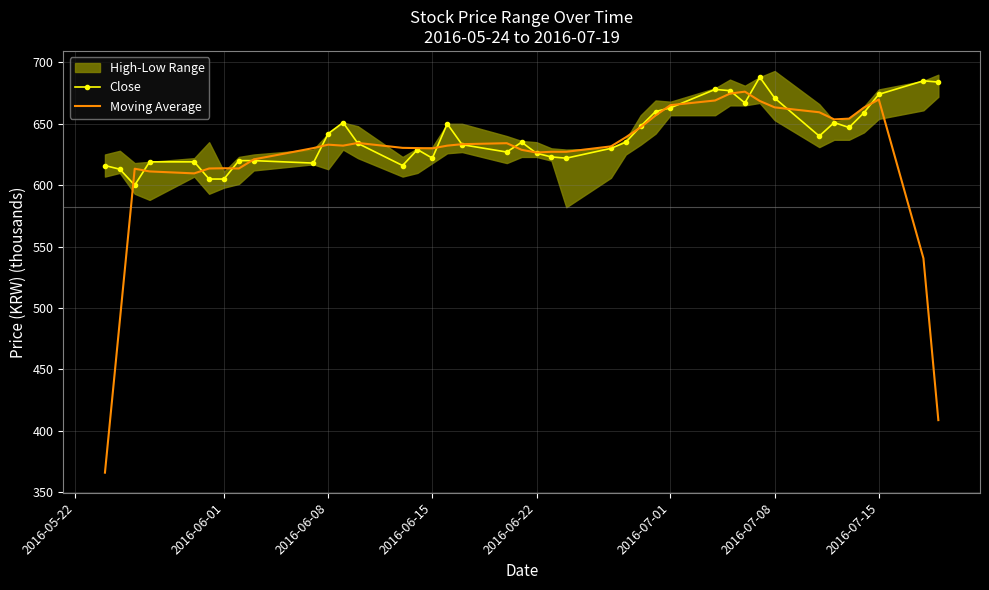

The Close series shows 671.0 at 2016-07-08. True or false?

True